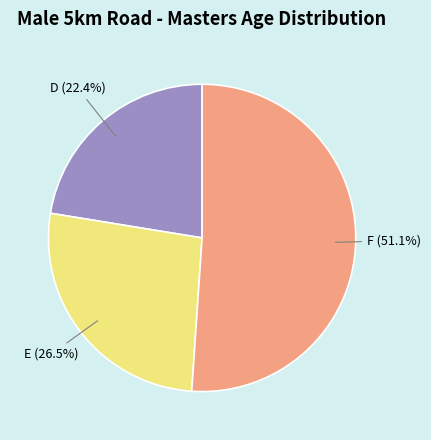

Rank the categories by value from lowest to highest.

D, E, F